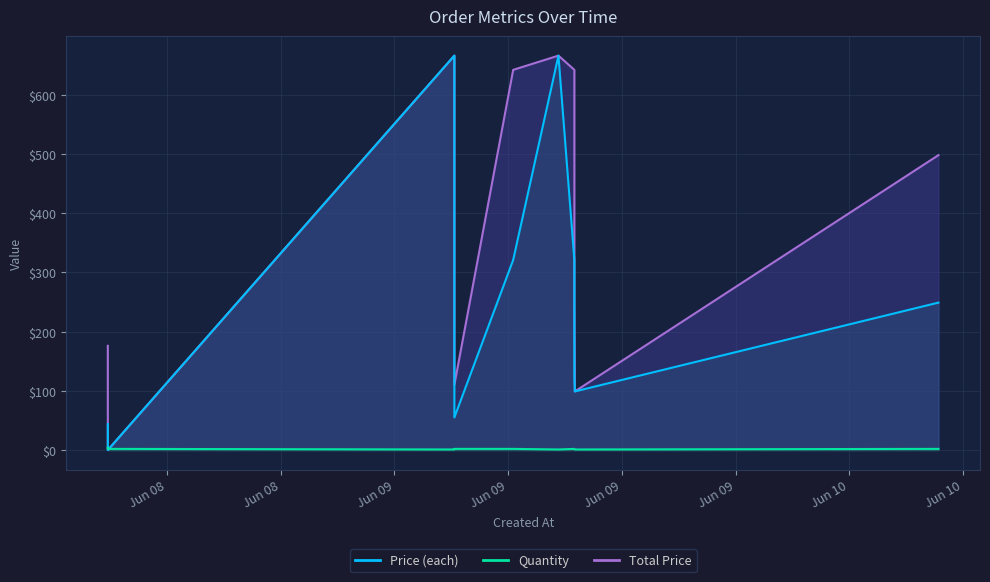

Where does the Quantity series first go above 2?

2025-06-08 09:52:21